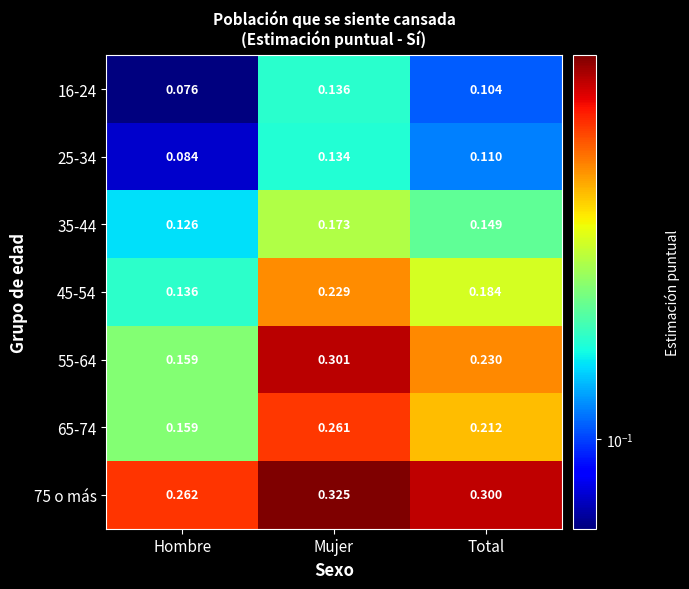

Where is 55-64 nearest to the value 0?

Hombre